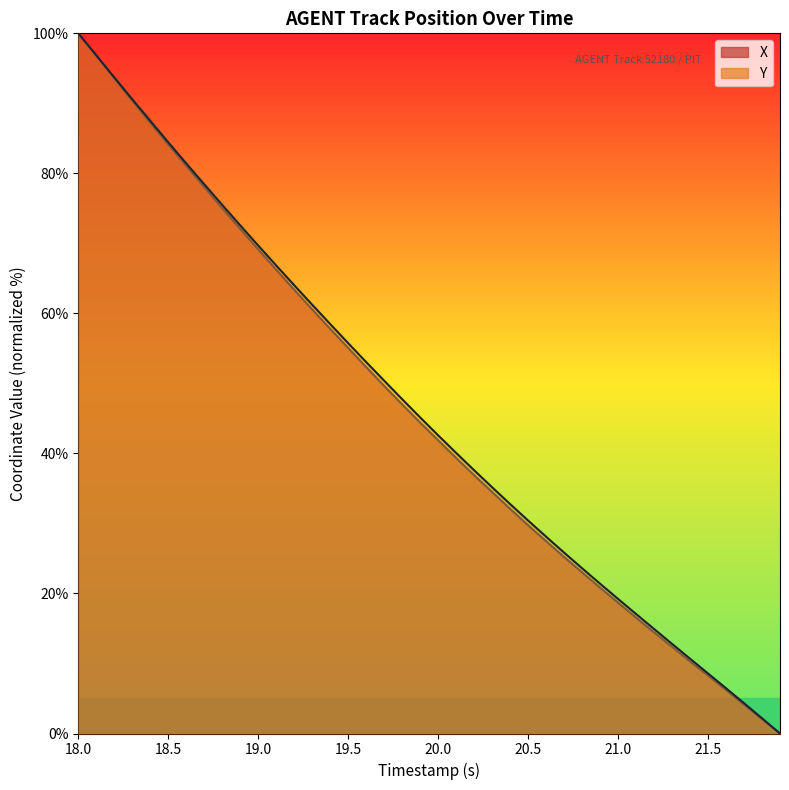

What is the spread (max minus min) of values at 20.0?

0.3